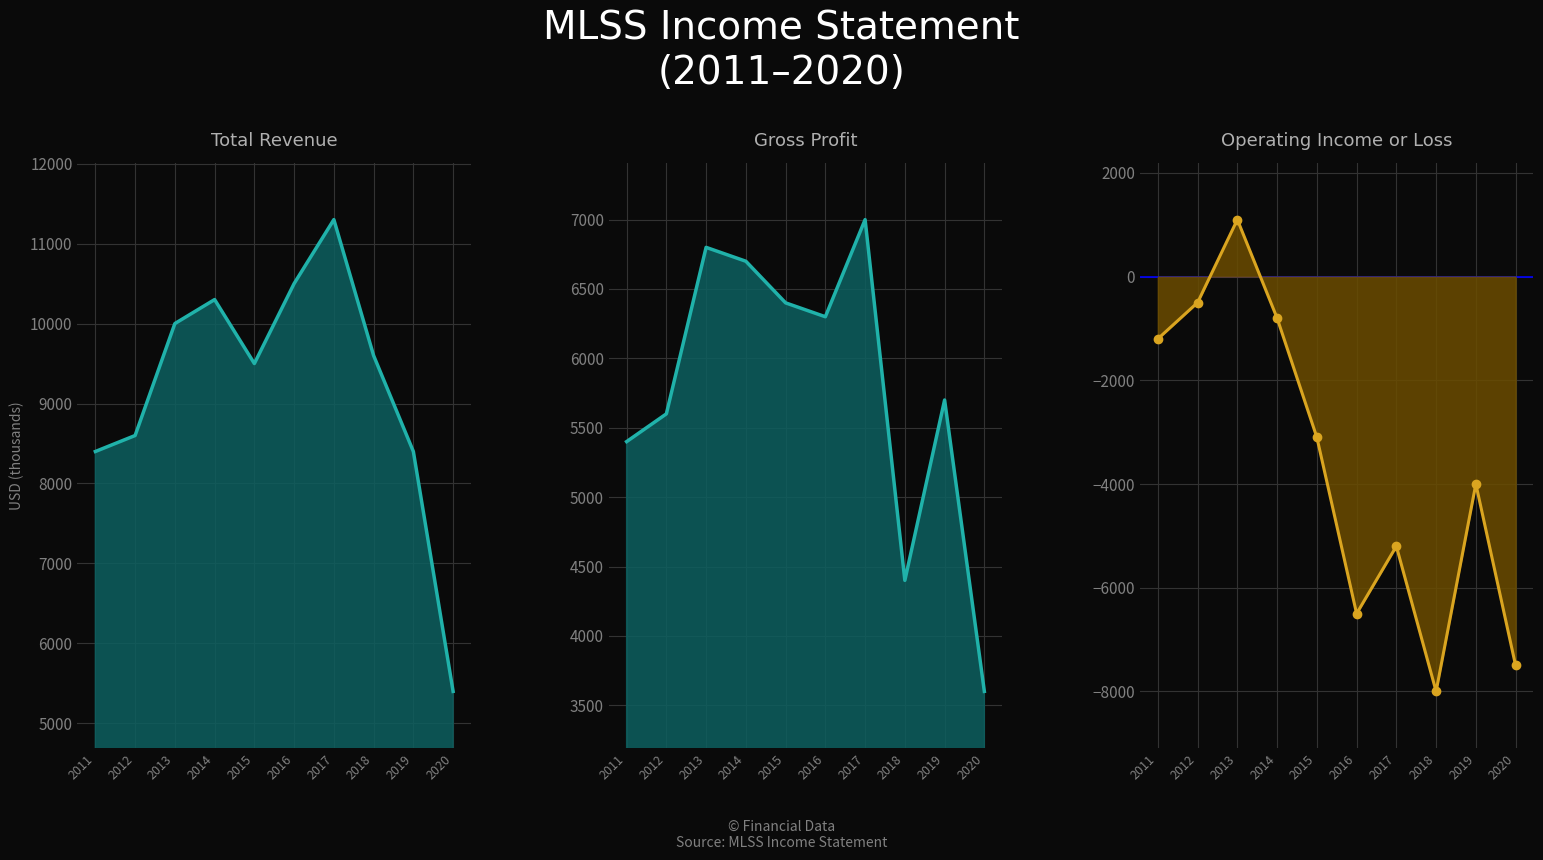

True or false: Gross Profit and Operating Income or Loss intersect in this chart.

False